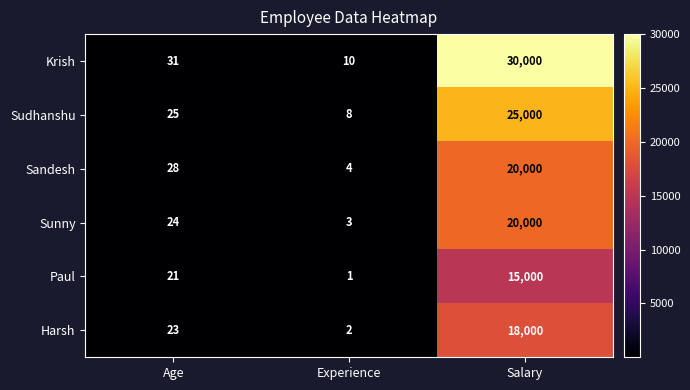

Which series changed the most between Experience and Salary?

Krish